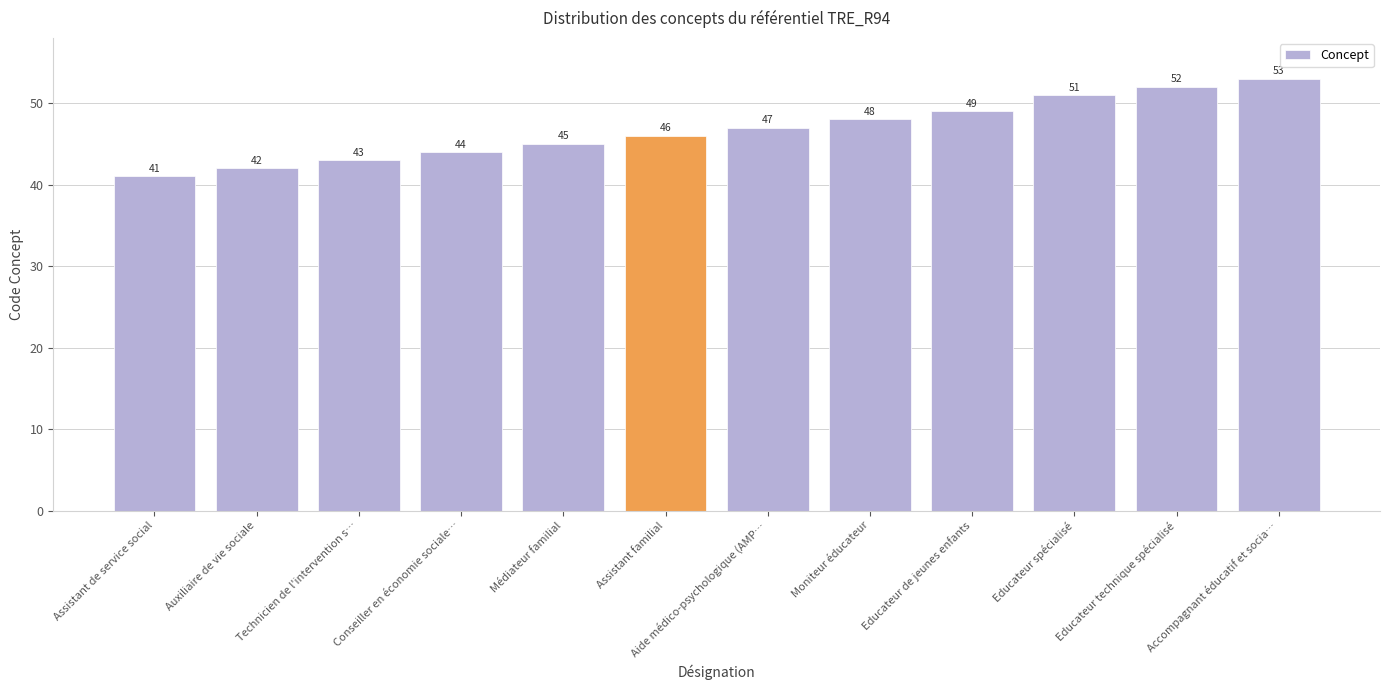

What is the label of the 3rd bar from the right?

Educateur spécialisé